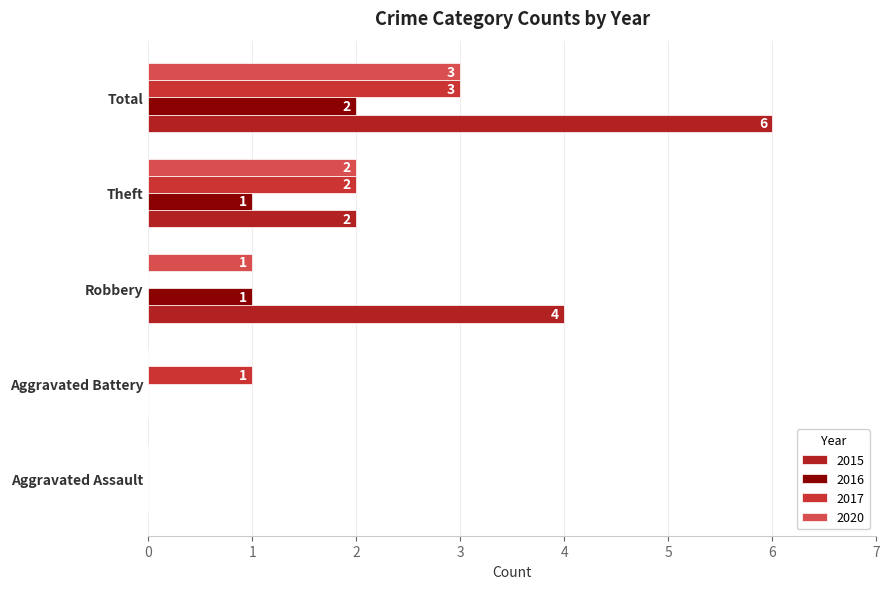

Reading left to right, what are all the values shown in this chart?

2015: Aggravated Assault=0	Aggravated Battery=0	Robbery=4	Theft=2	Total=6
2016: Aggravated Assault=0	Aggravated Battery=0	Robbery=1	Theft=1	Total=2
2017: Aggravated Assault=0	Aggravated Battery=1	Robbery=0	Theft=2	Total=3
2020: Aggravated Assault=0	Aggravated Battery=0	Robbery=1	Theft=2	Total=3